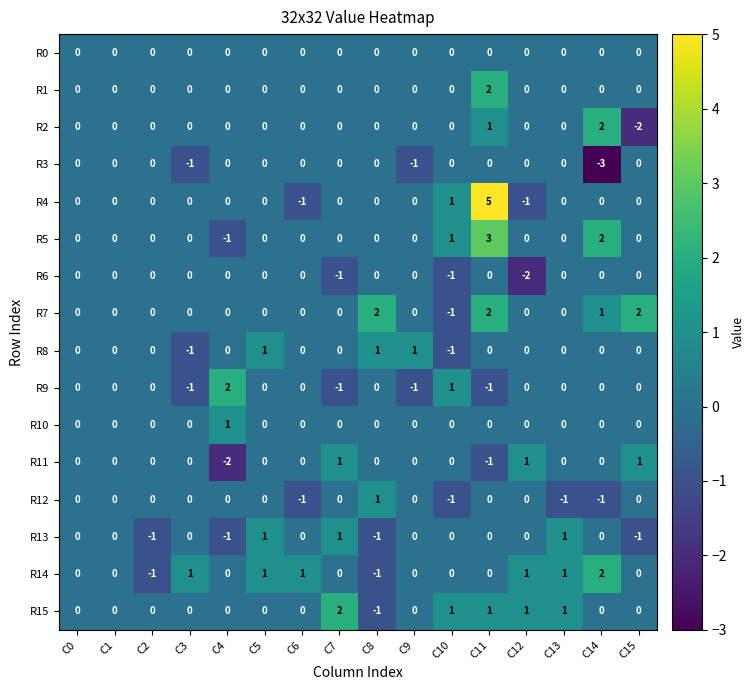

How many R13 values are between 0 and 1?

12